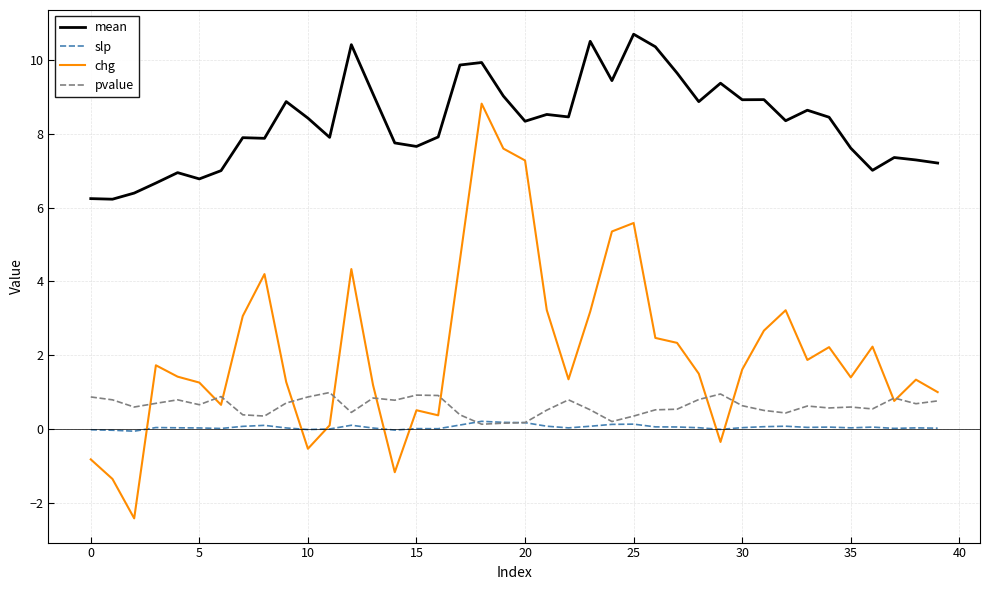

What is the lowest value of the chg series?

-2.4